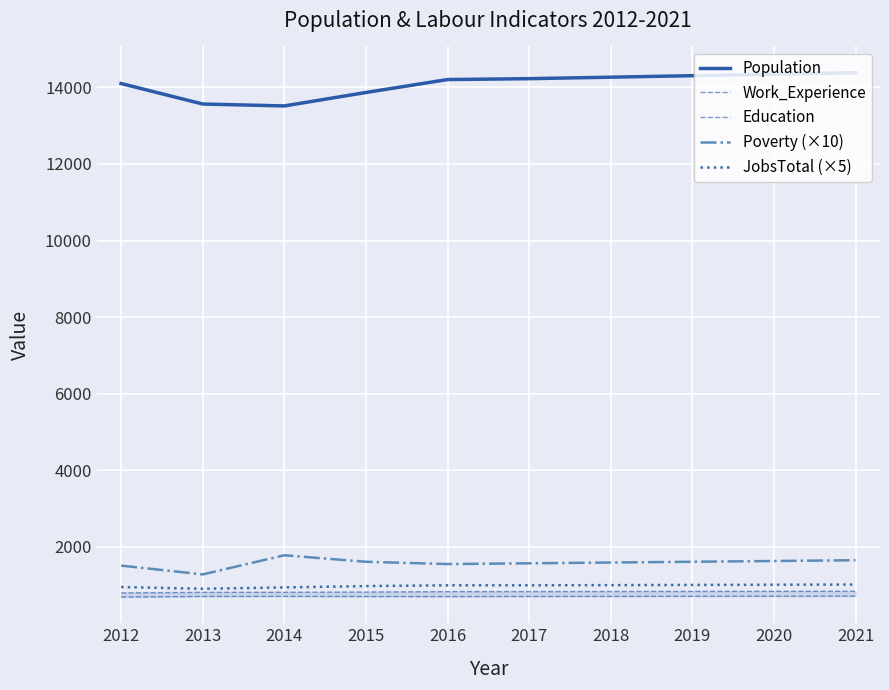

True or false: JobsTotal (×5) and Poverty (×10) intersect in this chart.

False